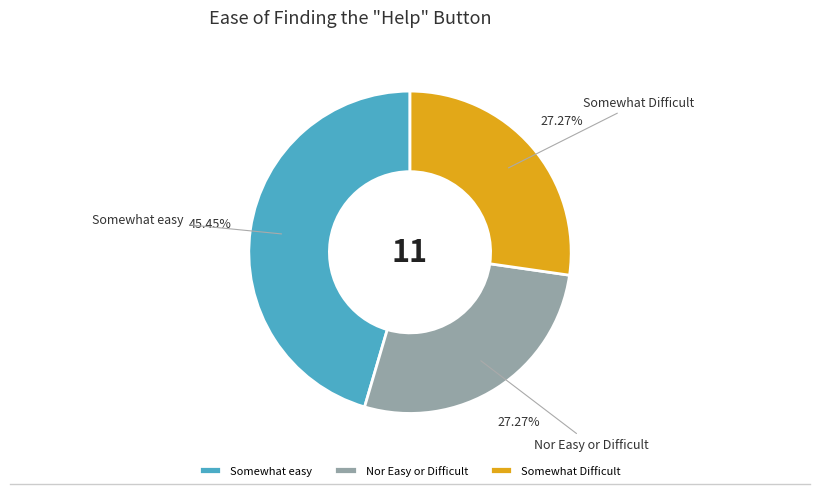

True or false: Somewhat Difficult accounts for 27% of the total.

True